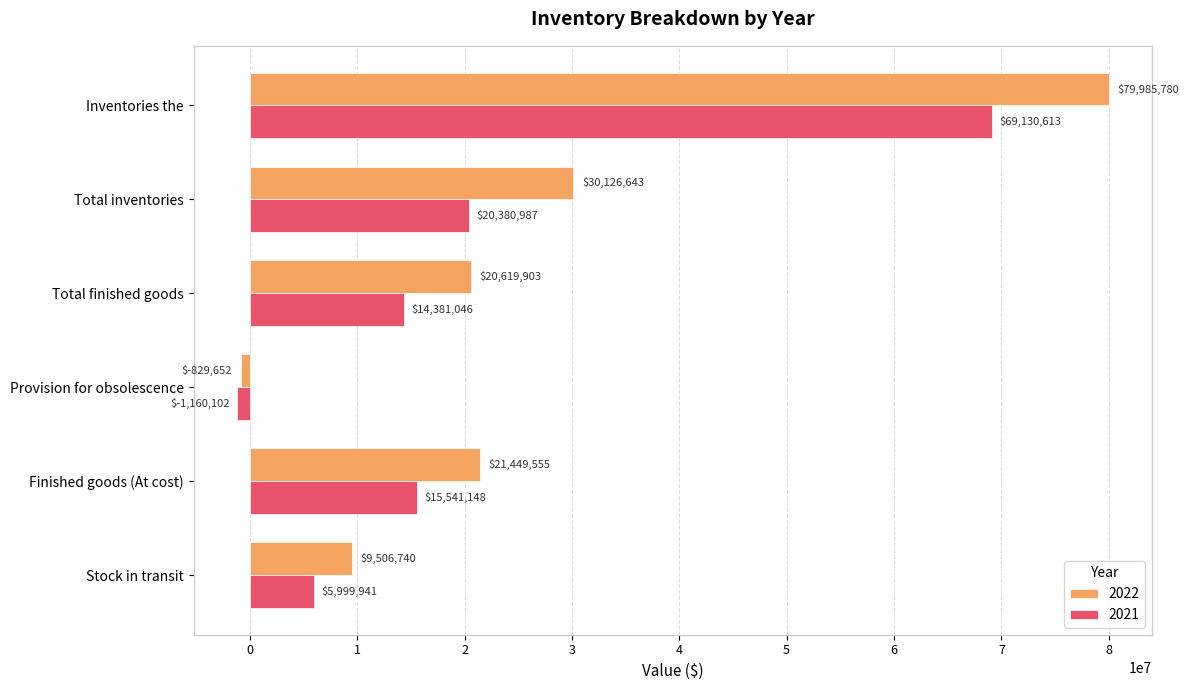

How many positive values does the 2021 series have?

5